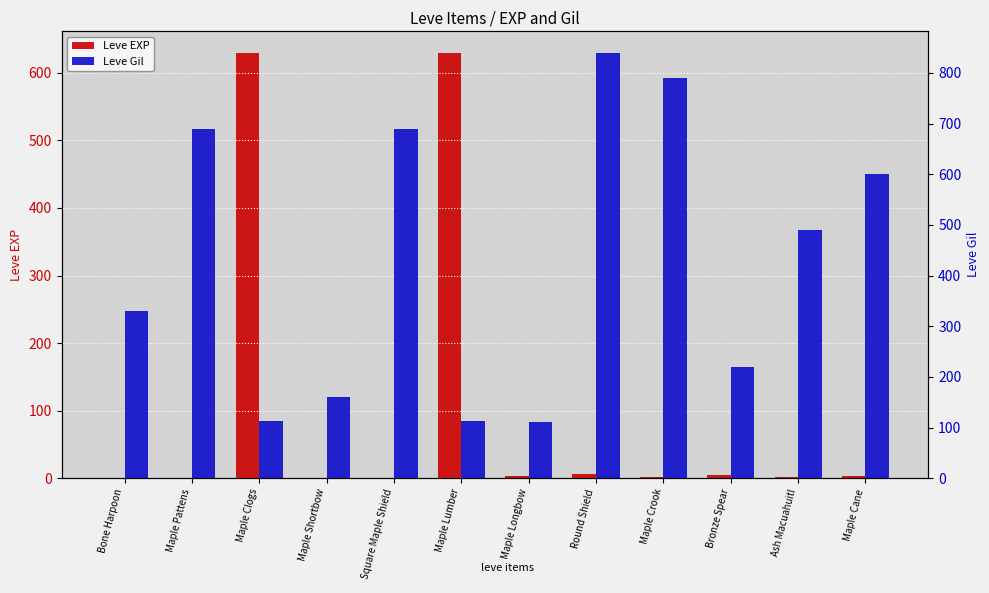

What is the sum of the Leve EXP values at Maple Cane and Maple Lumber?

633